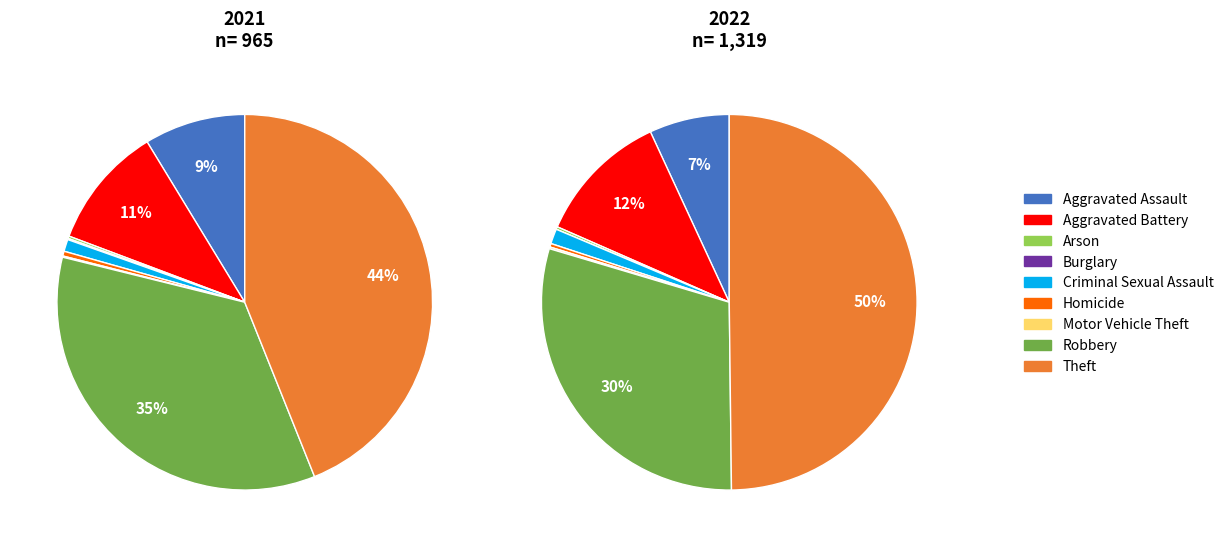

Rank the categories by value from highest to lowest.

Theft, Robbery, Aggravated Battery, Aggravated Assault, Criminal Sexual Assault, Homicide, Arson, Motor Vehicle Theft, Burglary